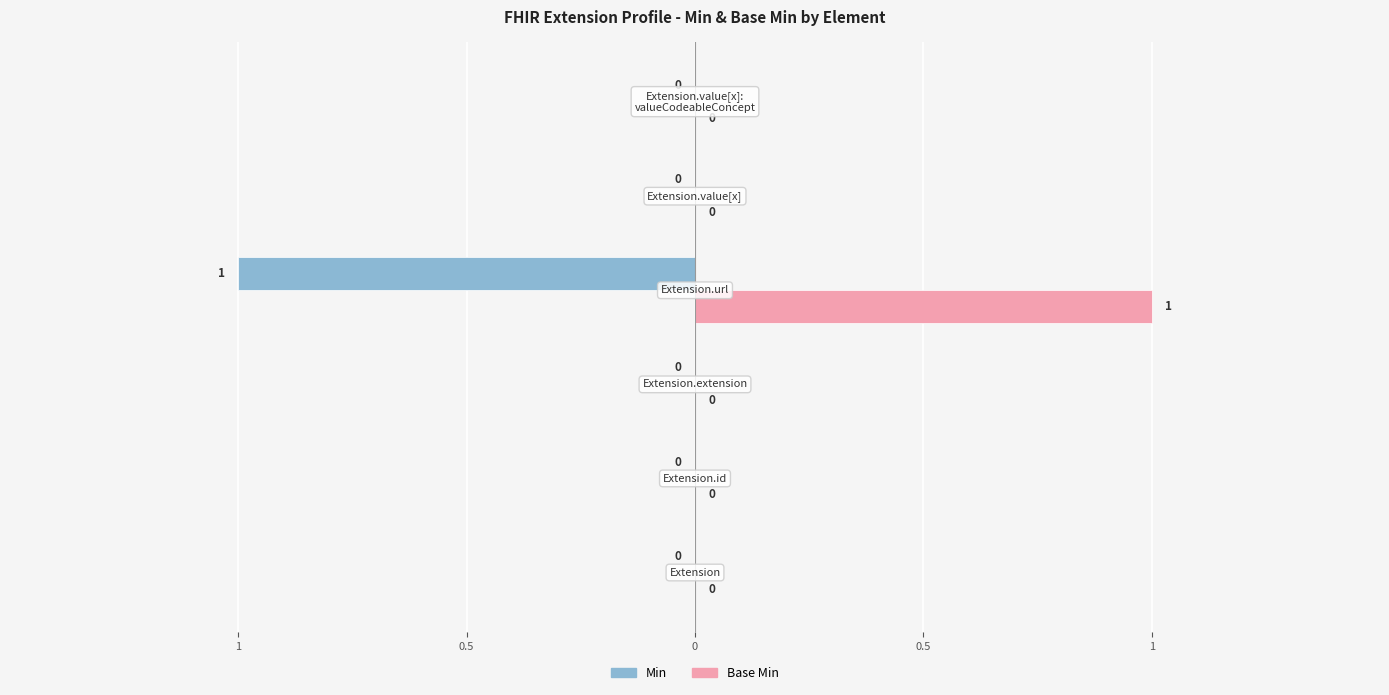

What are all the series names shown in the legend?

Min, Base Min